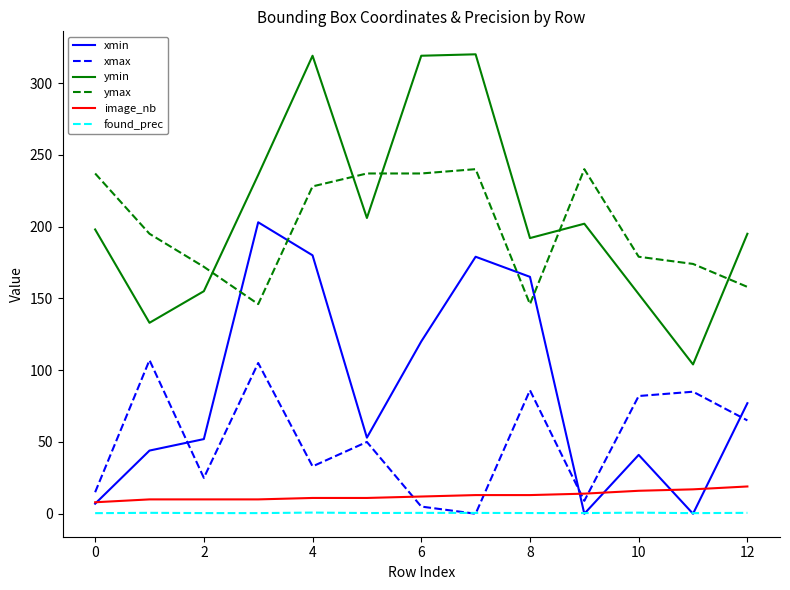

What is the lowest value of the found_prec series?

0.4